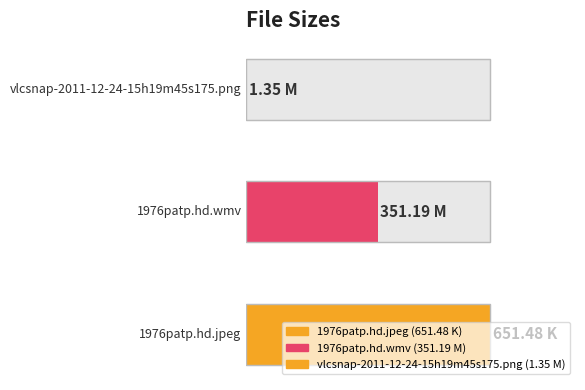

Rank the categories by value from highest to lowest.

1976patp.hd.jpeg, 1976patp.hd.wmv, vlcsnap-2011-12-24-15h19m45s175.png